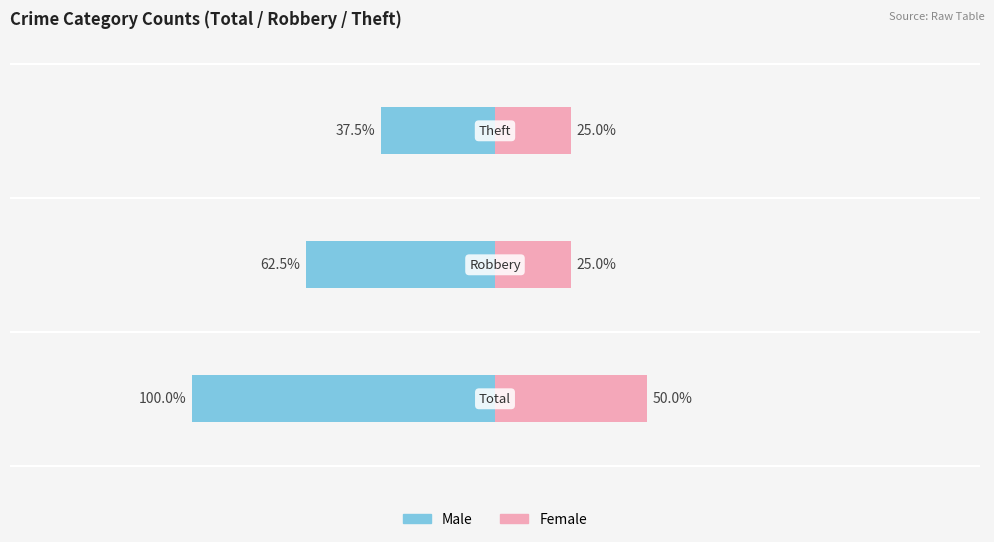

How many distinct data groups are displayed?

2